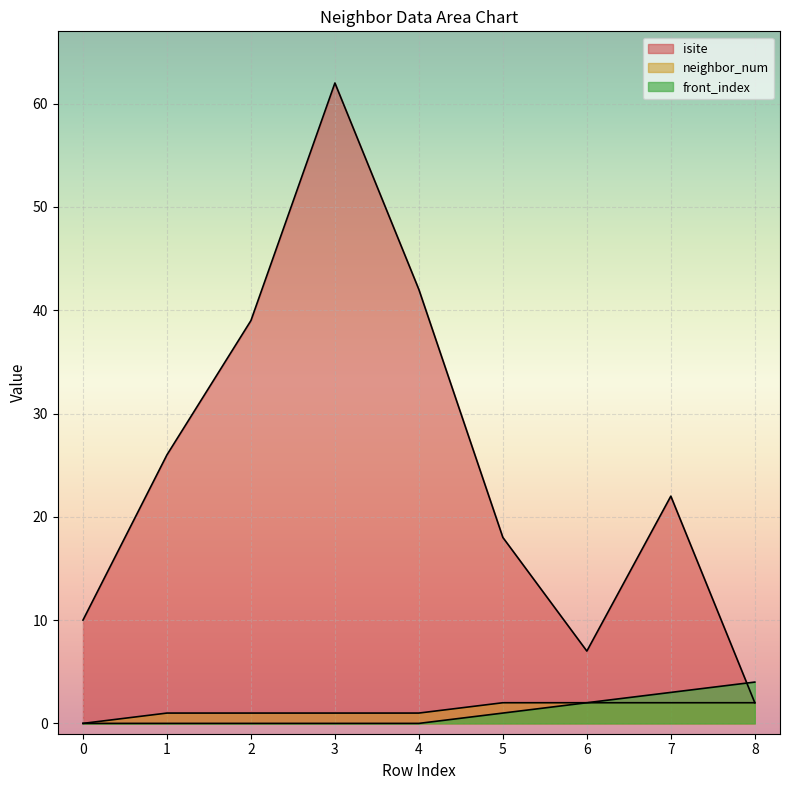

At which category does the chart reach its peak across all series?

3